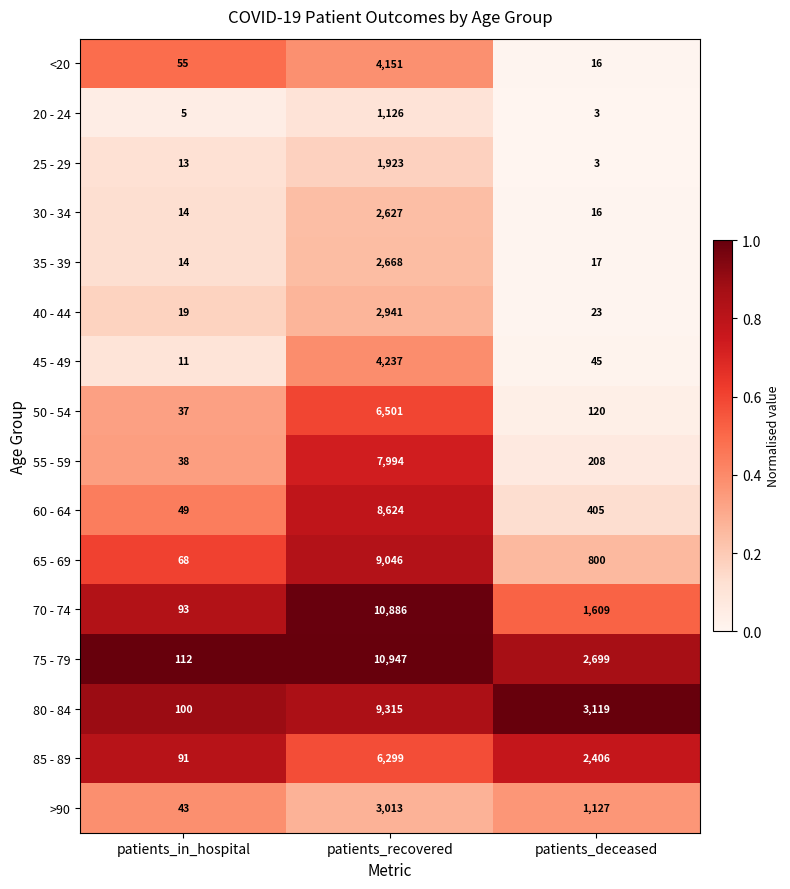

Which category has the lowest value across all series?

patients_deceased